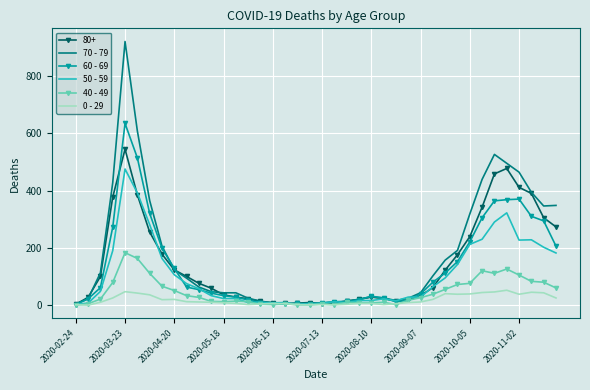

Which series has the largest total across all categories?

70 - 79